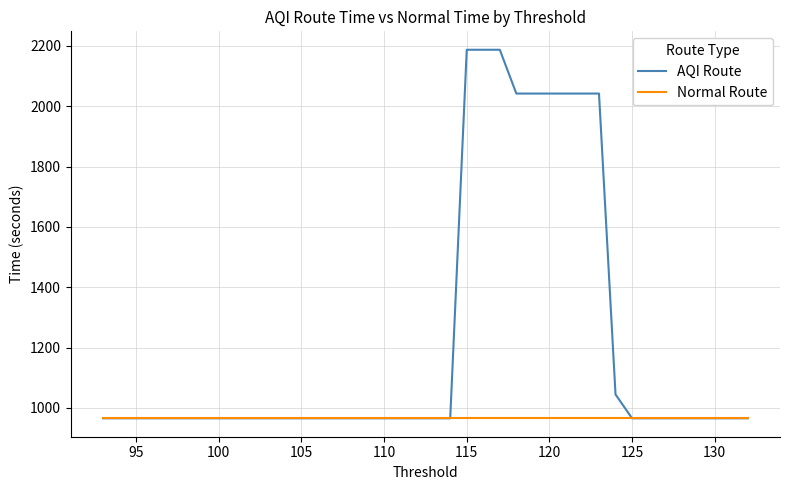

Count the number of data series in this chart.

2